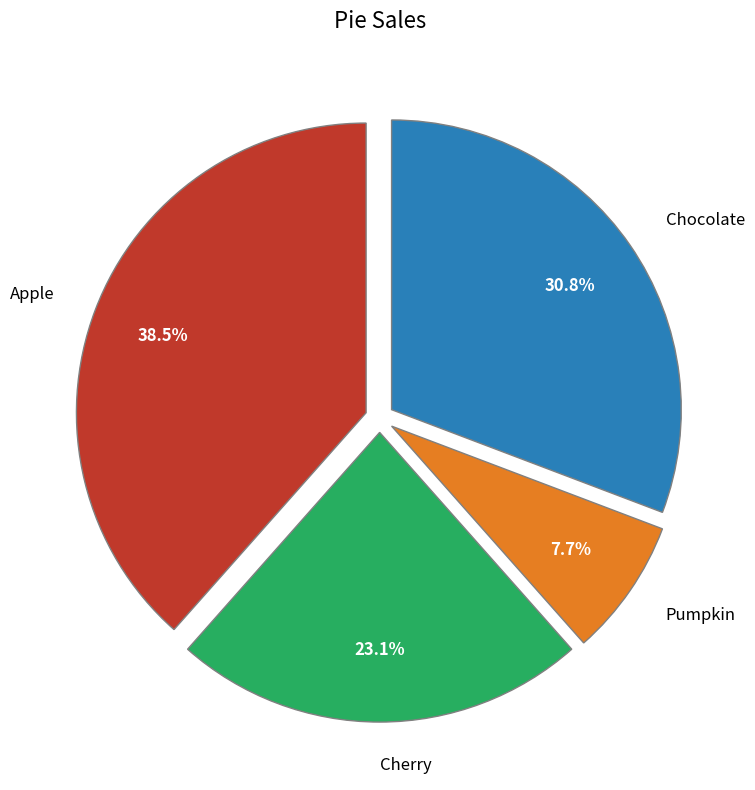

What percentage is the Pumpkin slice, to the nearest percent?

8%